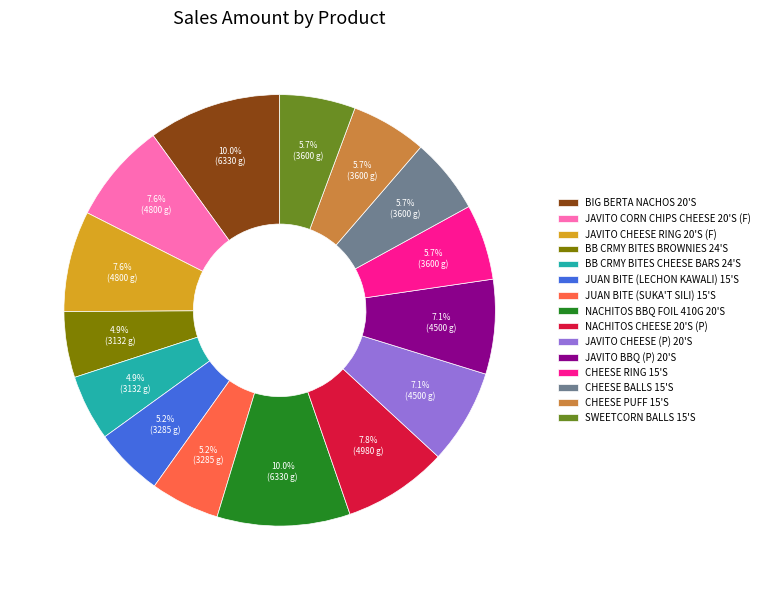

Is it true that JAVITO BBQ (P) 20'S is 1% of the pie?

False